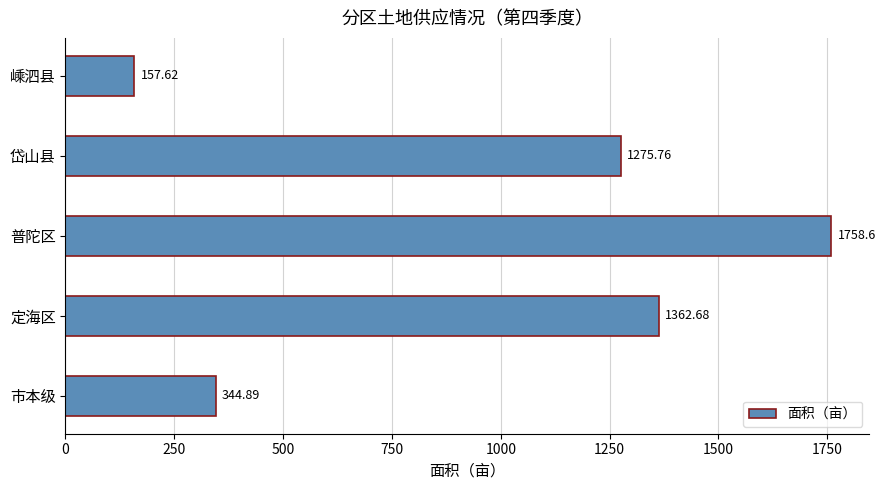

Where is the data nearest to the value 958?

岱山县